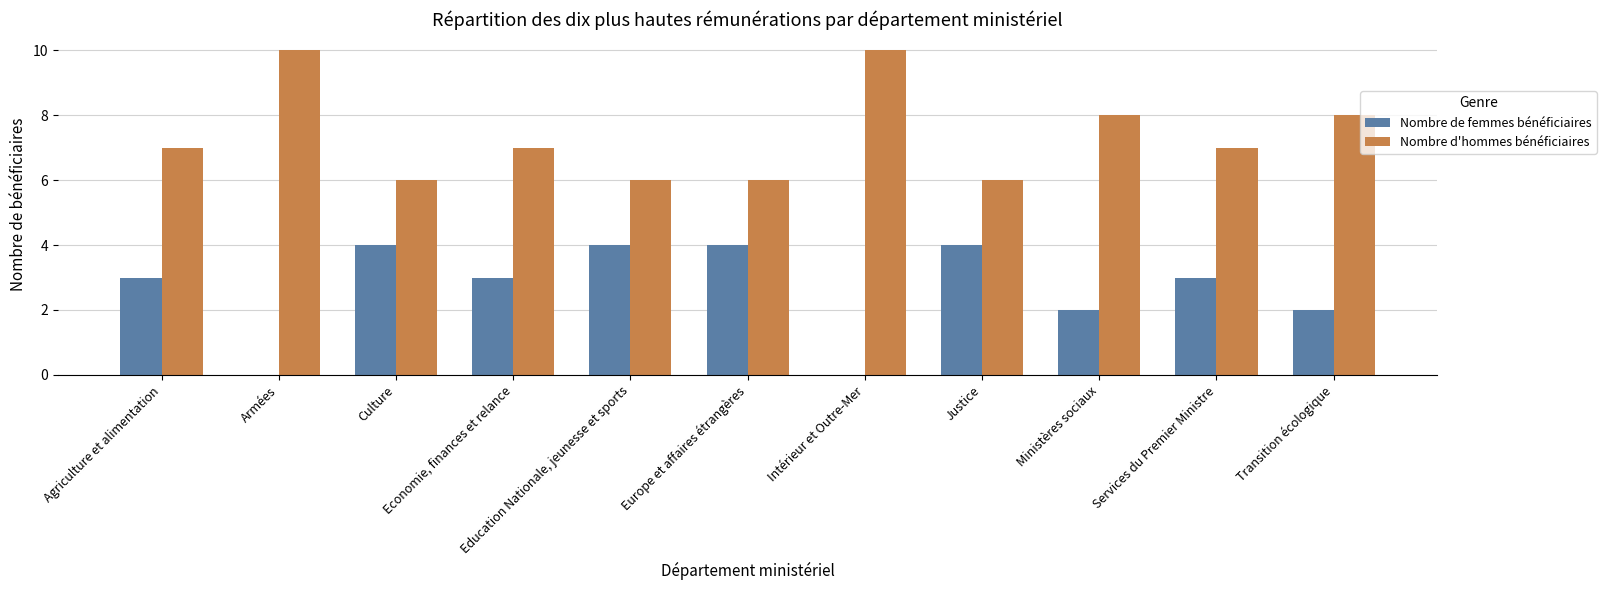

The value of Nombre d'hommes bénéficiaires at Agriculture et alimentation is 2. True or false?

False